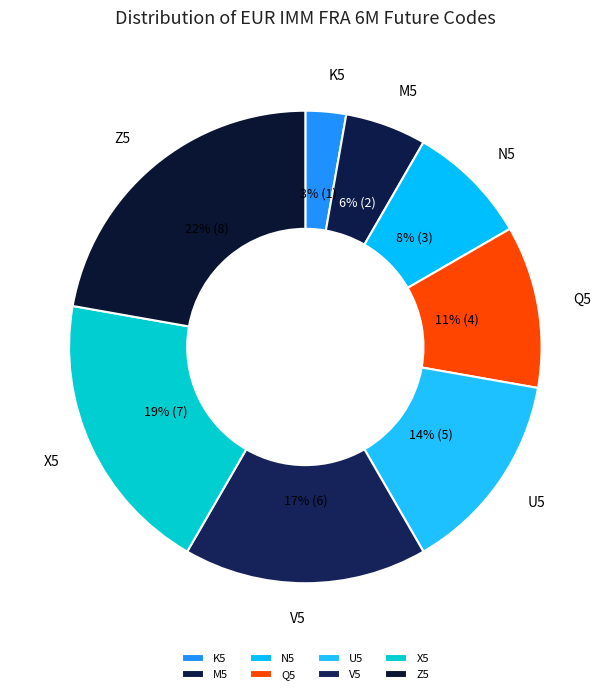

How many segments does this pie chart have?

8